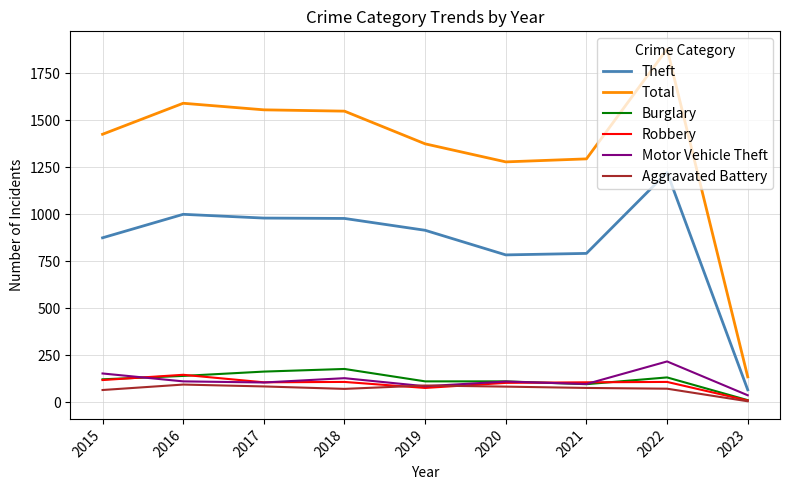

Which label corresponds to the smallest value in the chart?

2023